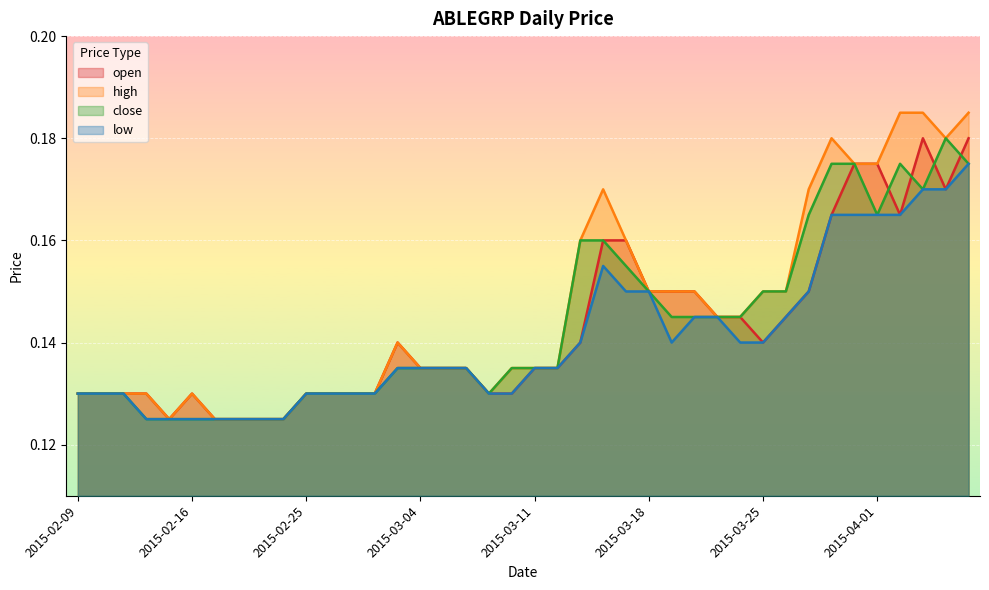

Rank the series at 2015-04-03 from highest to lowest value.

high, open, close, low